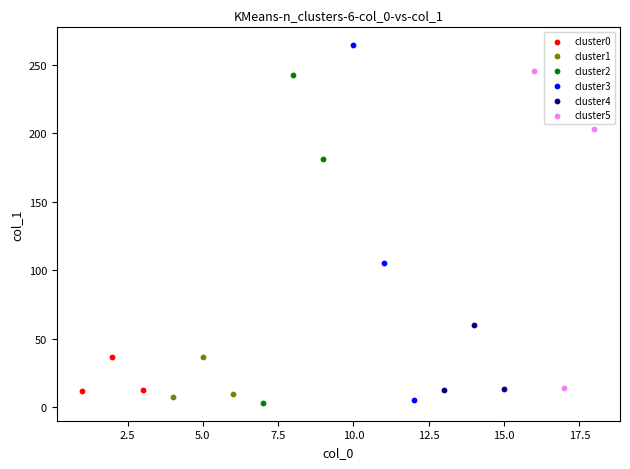

What are all the series names shown in the legend?

cluster0, cluster1, cluster2, cluster3, cluster4, cluster5